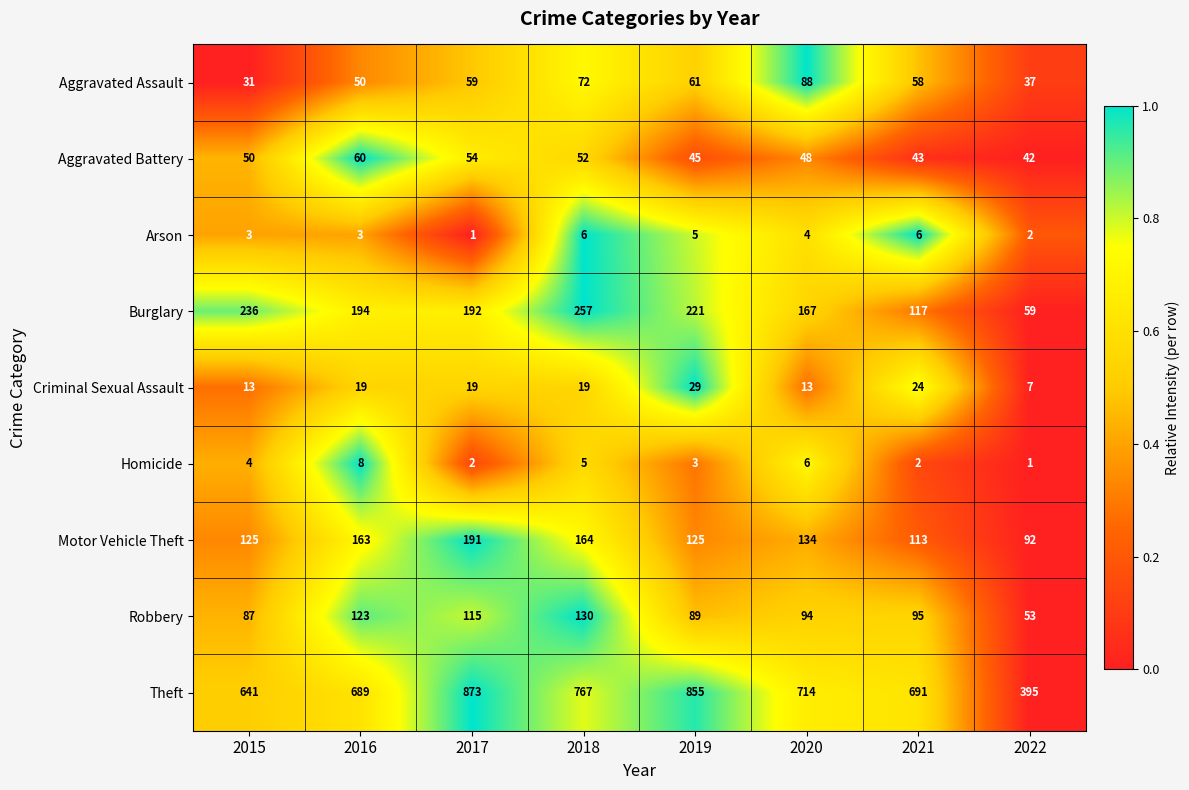

What is the average value of the Aggravated Battery series?

49